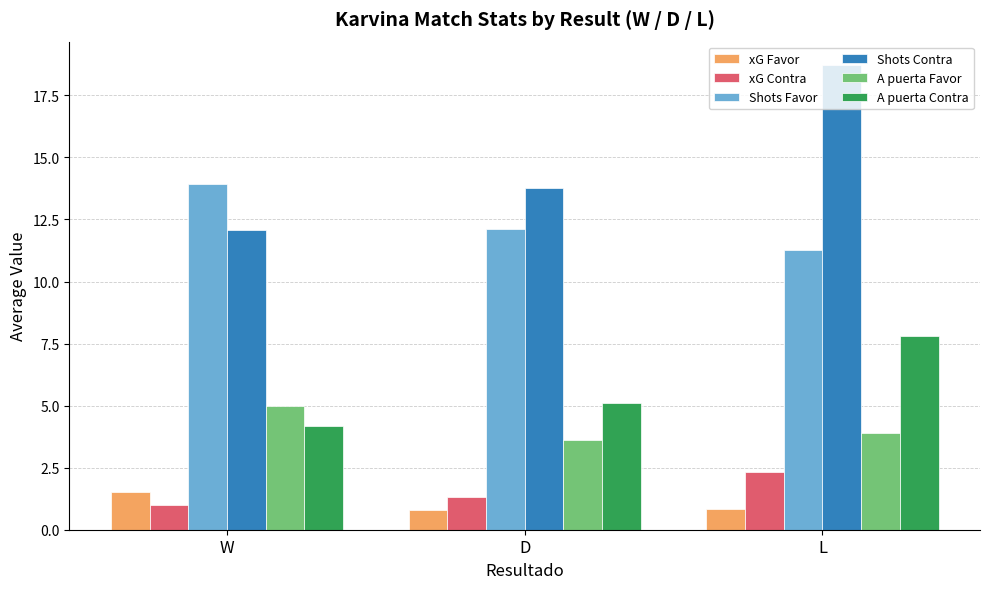

Reading left to right, list all the values displayed in this chart.

xG Favor: 1.5	0.8	0.8
xG Contra: 1.0	1.3	2.3
Shots Favor: 13.9	12.1	11.3
Shots Contra: 12.1	13.8	18.7
A puerta Favor: 5.0	3.6	3.9
A puerta Contra: 4.2	5.1	7.8